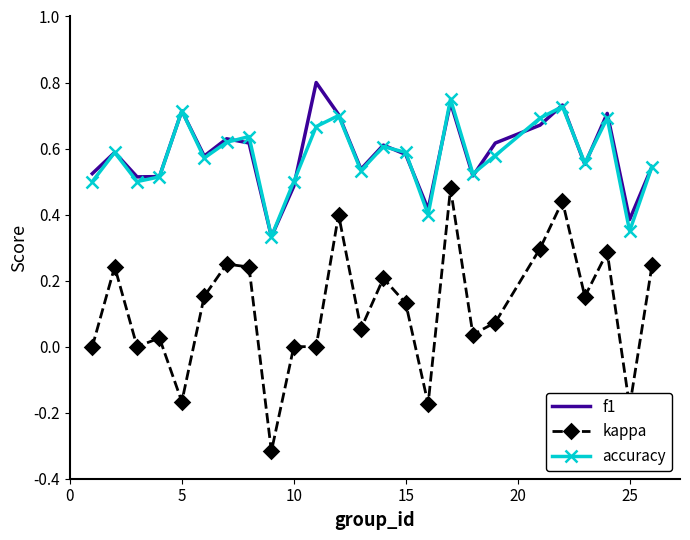

Which series has the largest range (max minus min)?

kappa